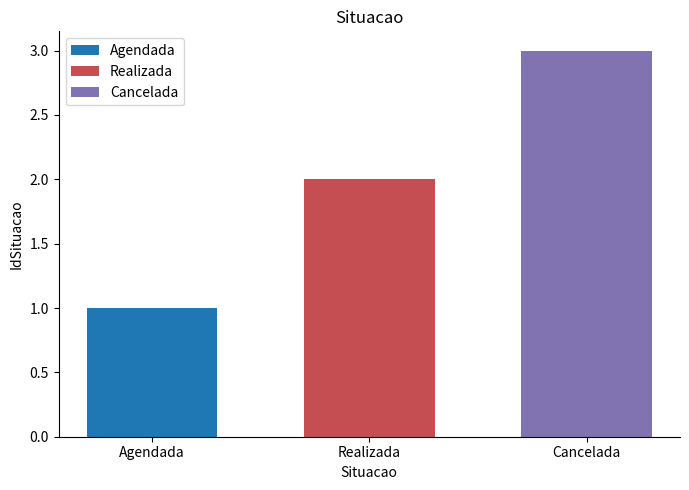

What value does the Cancelada series have at Realizada?

3